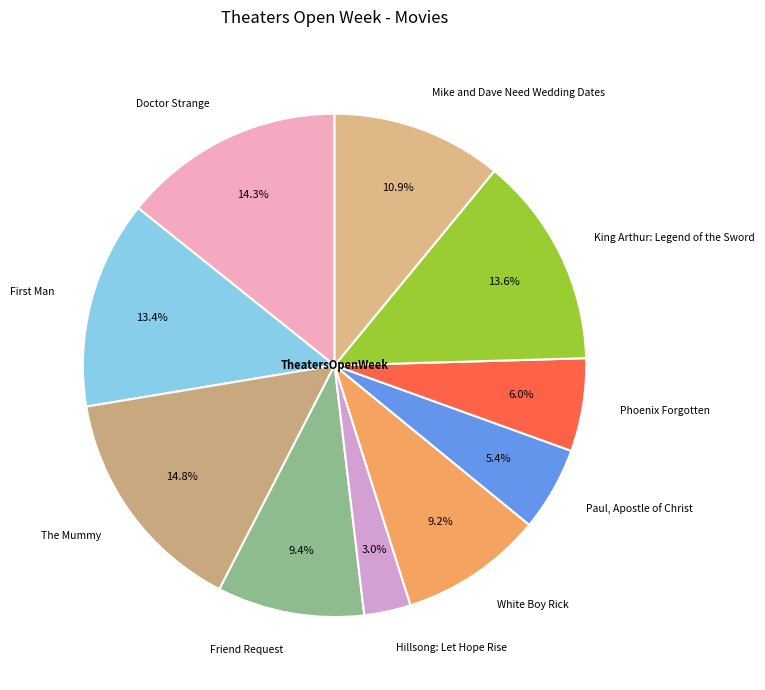

How many segments does this pie chart have?

10